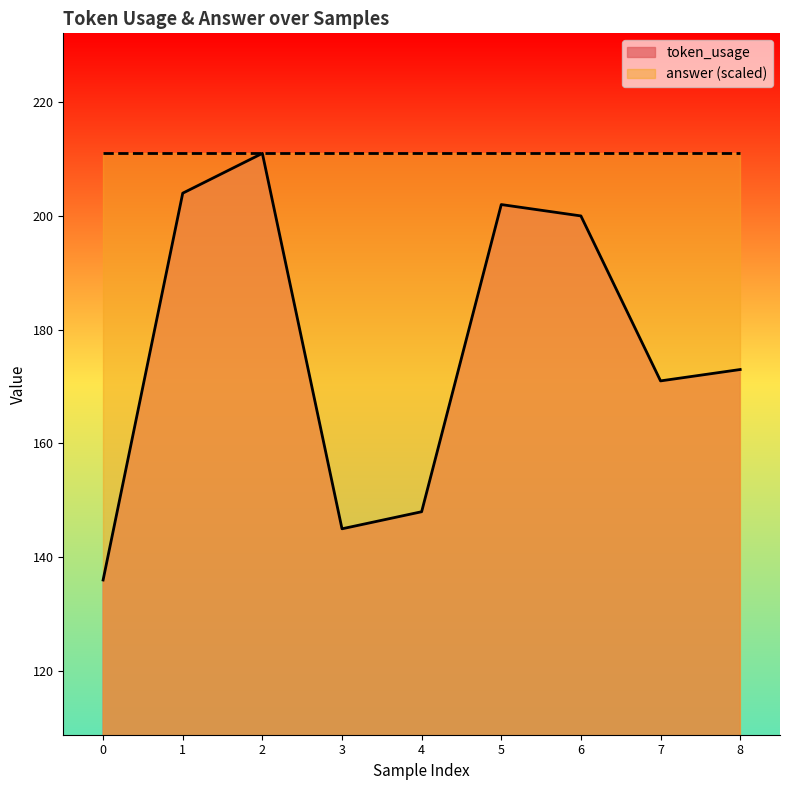

What is the maximum value shown in the chart?

211